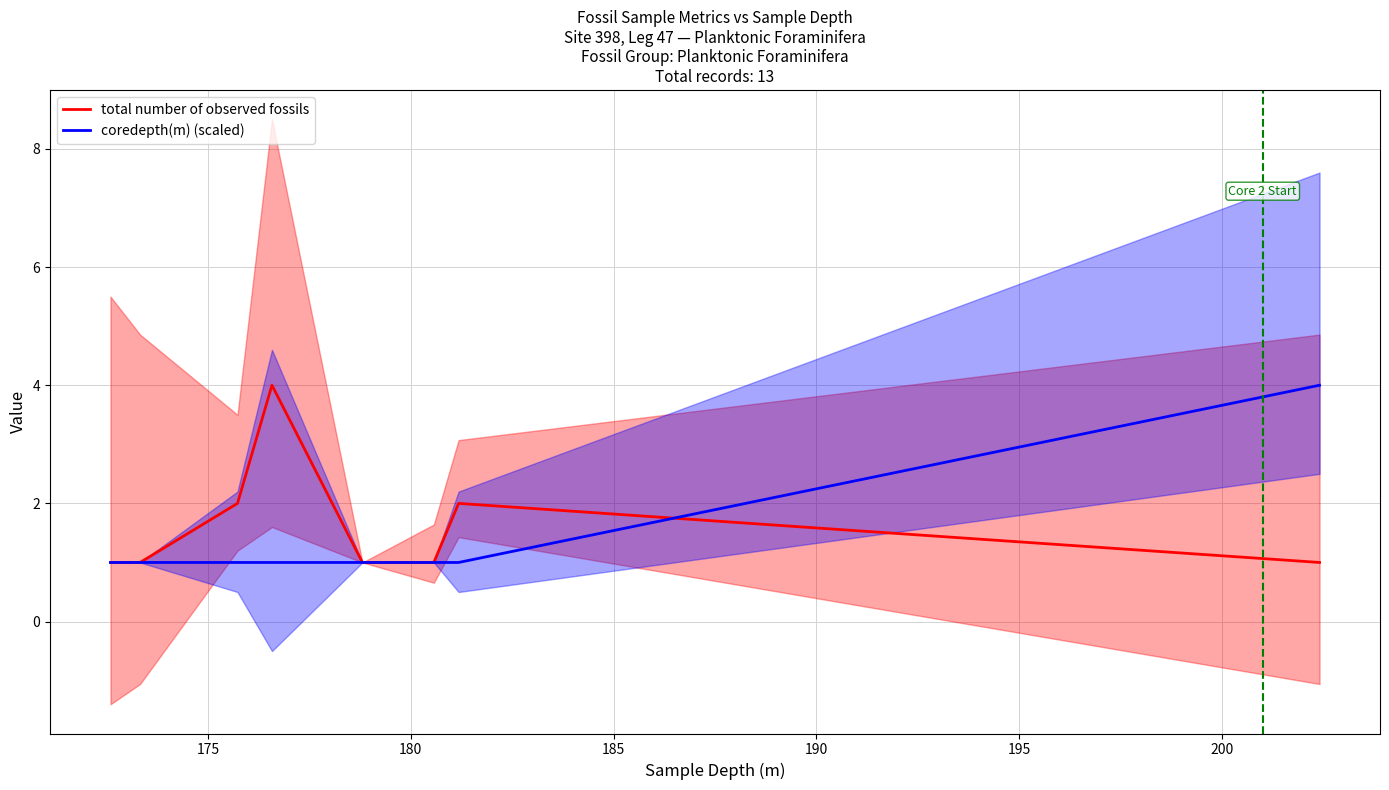

What is the sum of all coredepth(m) (scaled) values?

16